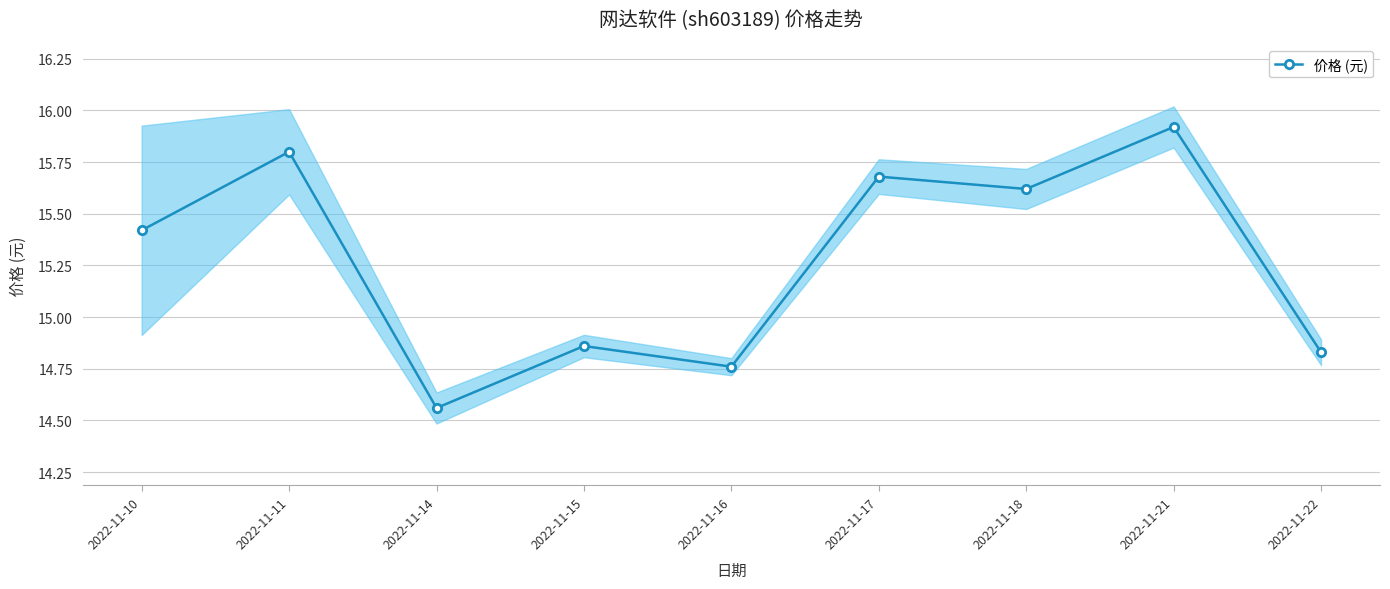

What is the ratio of the value at 2022-11-15 to the value at 2022-11-14?

1.0